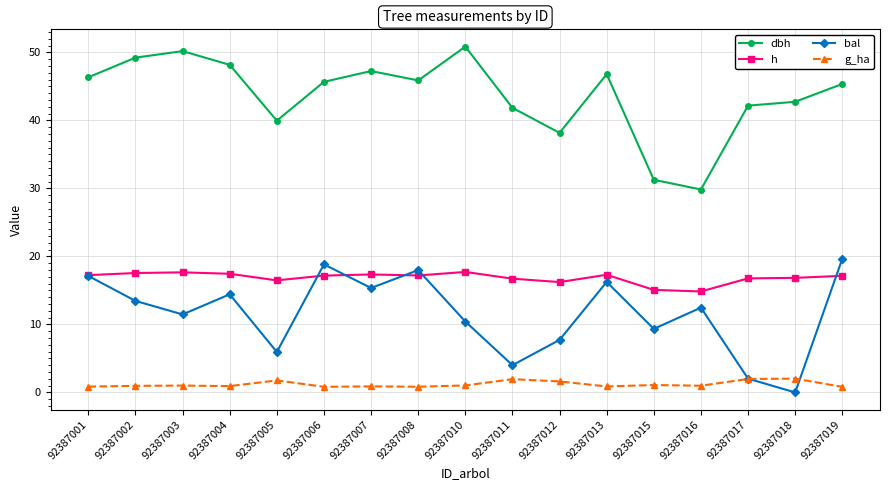

What is the difference between the highest and lowest values at 92387018?

42.7